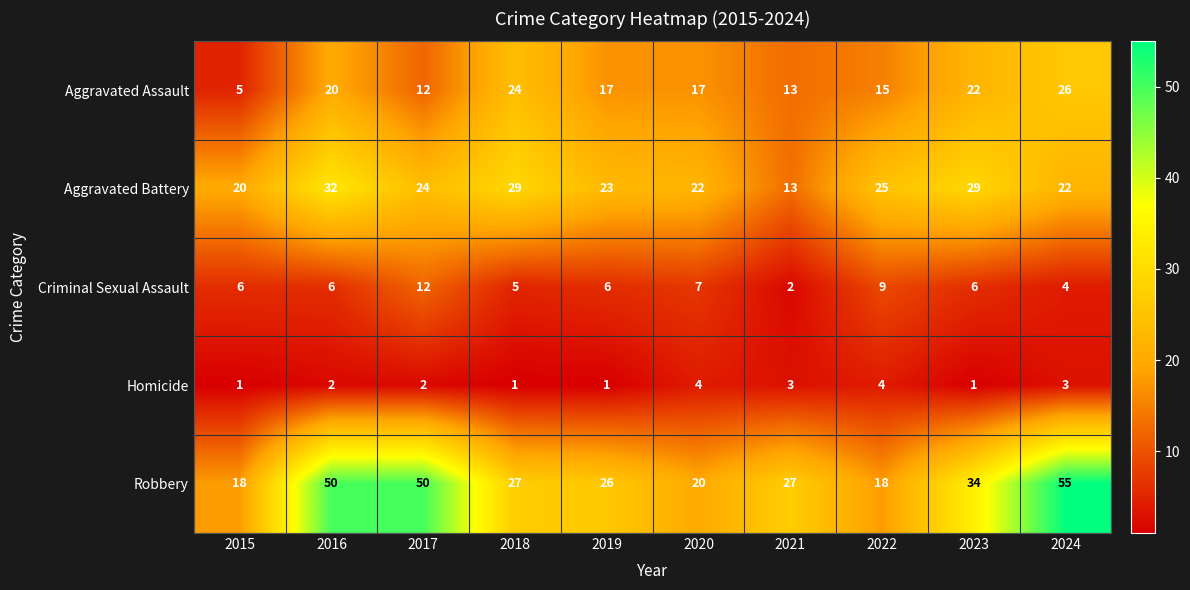

Is the value of Aggravated Assault at 2020 greater than the value of Homicide at 2021?

Yes